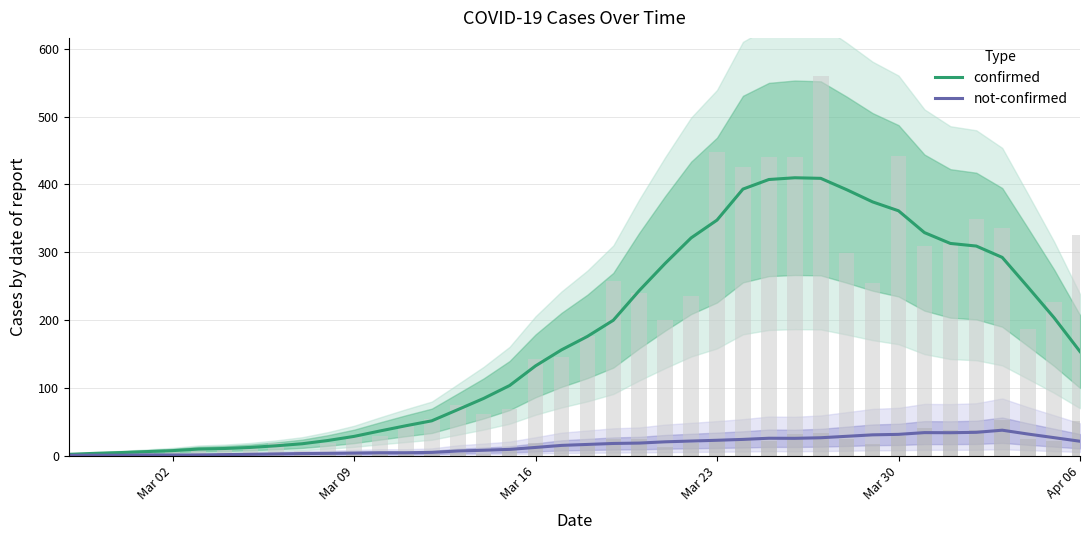

Reading right to left, what are all the values shown in this chart?

confirmed: 153.4	203.3	248.1	292.3	309.0	312.9	328.9	361.0	374.1	392.1	408.9	409.7	407.1	393.0	347.3	321.0	283.4	243.3	199.6	175.7	155.9	132.3	103.3	84.3	67.7	51.3	44.0	36.3	28.3	22.3	17.4	14.4	12.0	10.4	9.6	7.3	5.9	4.4	3.3	1.9
not-confirmed: 21.1	26.4	31.7	37.4	34.3	33.7	33.9	31.3	30.6	28.4	26.3	25.4	25.6	23.9	22.6	21.4	20.3	18.4	17.9	16.4	15.0	12.0	9.1	7.9	6.7	4.7	4.1	4.1	3.7	3.3	3.0	2.4	1.9	1.4	1.0	0.9	1.0	0.6	0.6	0.4
confirmed (raw): 325.0	227.0	187.0	335.0	349.0	314.0	309.0	442.0	254.0	299.0	560.0	441.0	440.0	426.0	448.0	236.0	200.0	240.0	257.0	177.0	145.0	142.0	69.0	61.0	75.0	54.0	44.0	29.0	27.0	18.0	7.0	19.0	12.0	10.0	8.0	10.0	7.0	1.0	3.0	2.0
not-confirmed (raw): 51.0	21.0	24.0	52.0	37.0	37.0	40.0	29.0	17.0	25.0	34.0	32.0	22.0	25.0	23.0	18.0	13.0	25.0	24.0	14.0	12.0	19.0	8.0	3.0	4.0	4.0	5.0	4.0	5.0	4.0	3.0	1.0	1.0	3.0	0.0	1.0	1.0	0.0	0.0	2.0